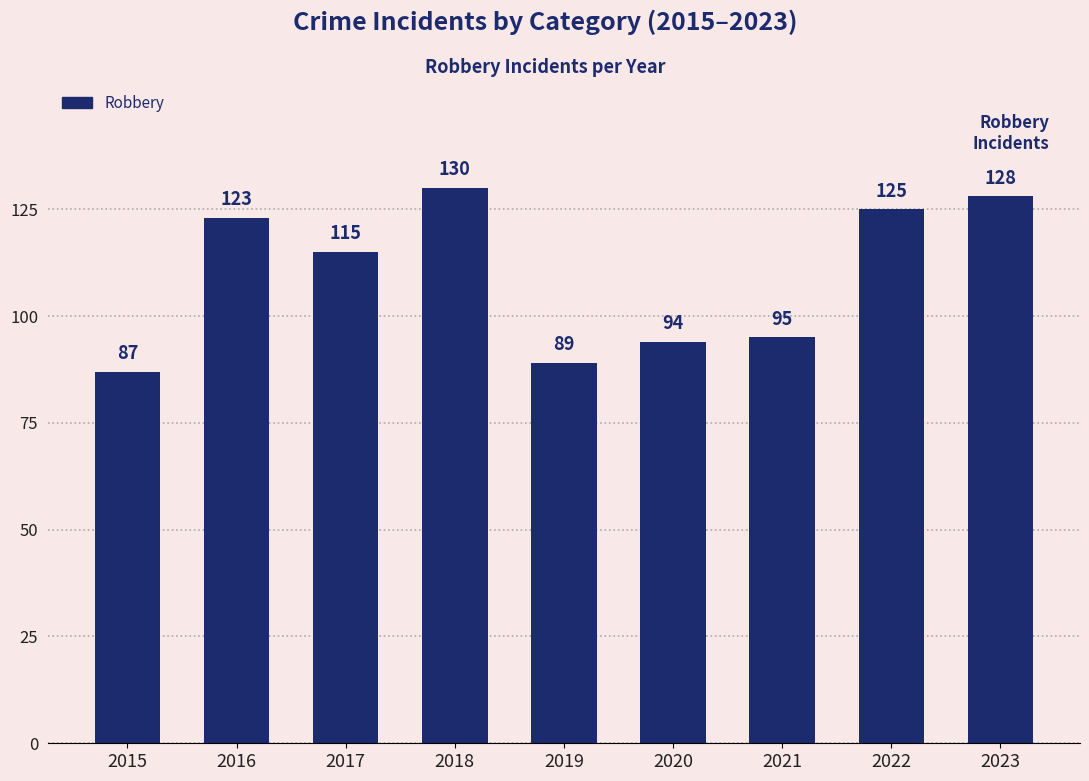

What is the smallest value displayed?

87